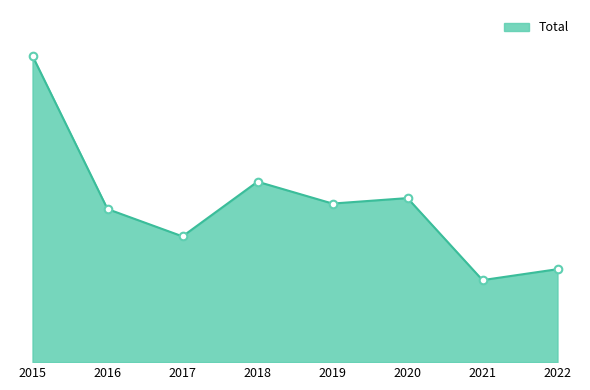

What is the ratio of the value at 2021 to the value at 2015?

0.3